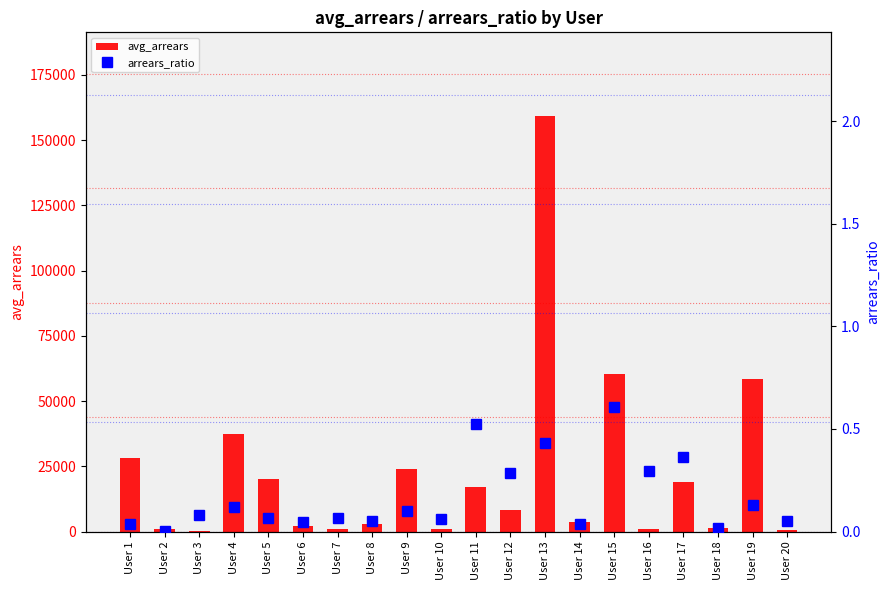

At how many categories does at least one series exceed 96964?

1